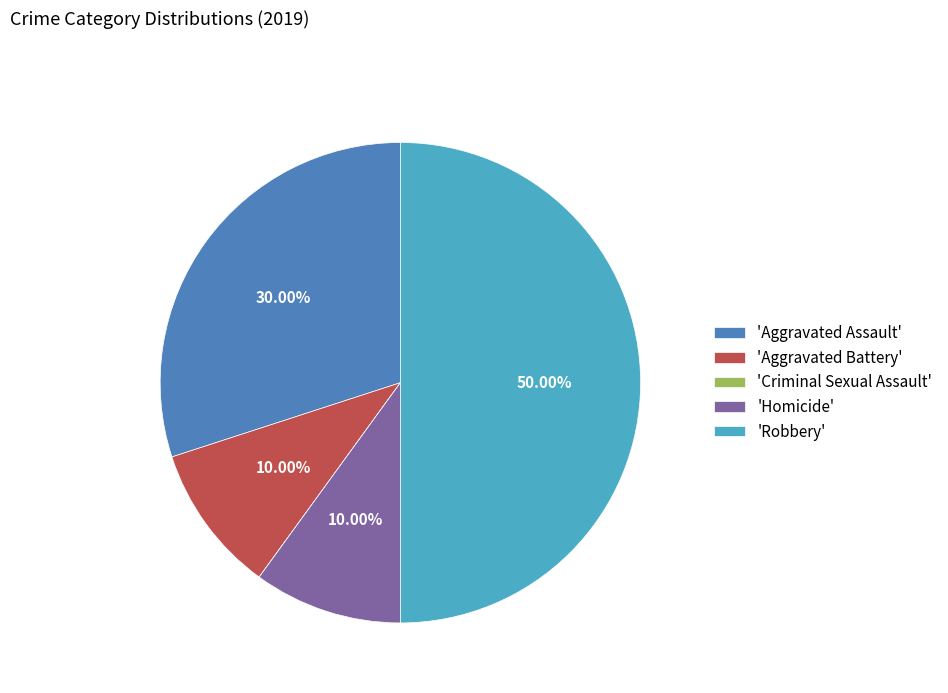

Which has a higher value, 'Aggravated Assault' or 'Aggravated Battery'?

'Aggravated Assault'